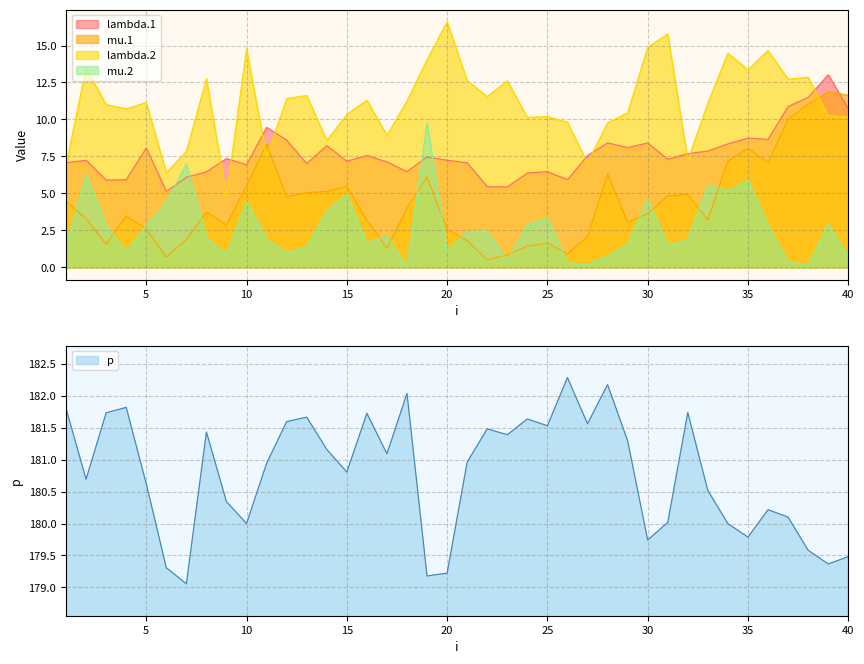

How many data points in lambda.2 are above 11?

22